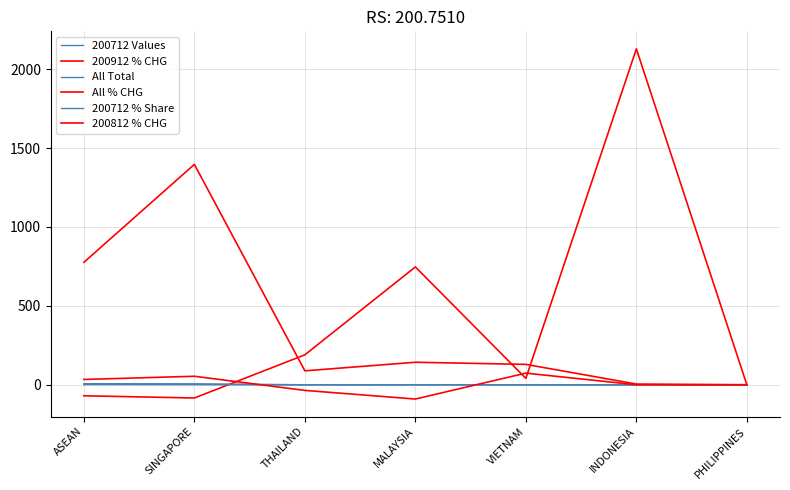

Does the chart have visible grid lines?

Yes